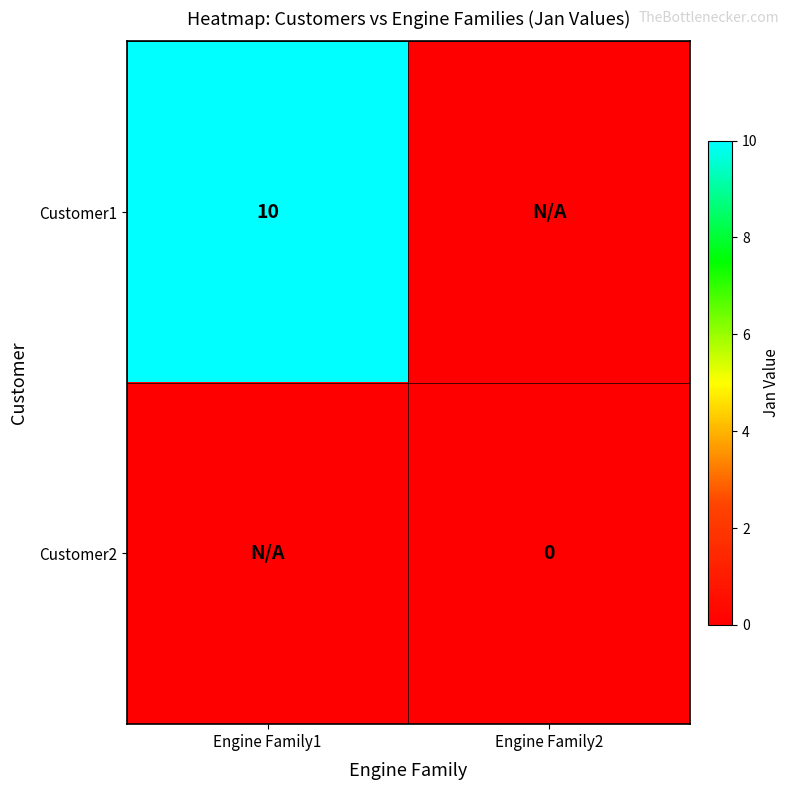

Is the value of Customer1 at Engine Family1 greater than the value of Customer2 at Engine Family2?

Yes